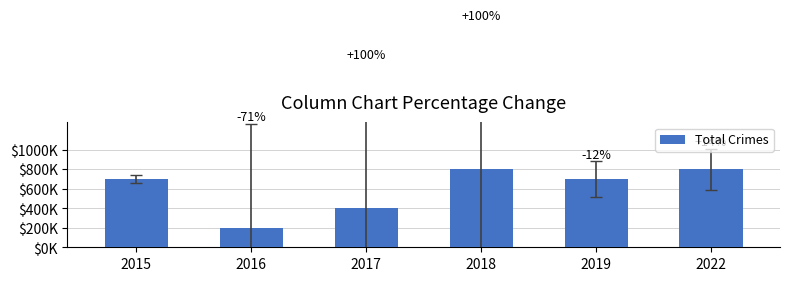

Reading left to right, extract all data points from this chart.

2015=7	2016=2	2017=4	2018=8	2019=7	2022=8